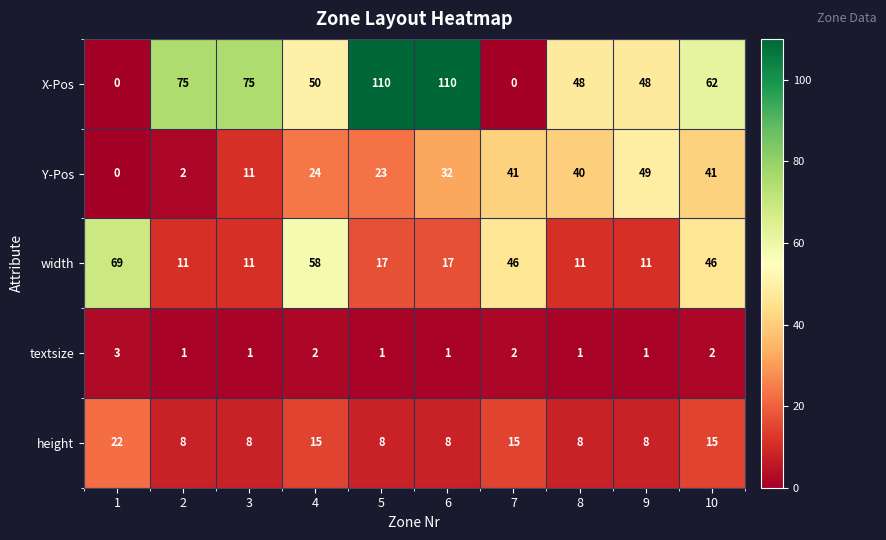

What is the sum of the Y-Pos values at 3 and 5?

34